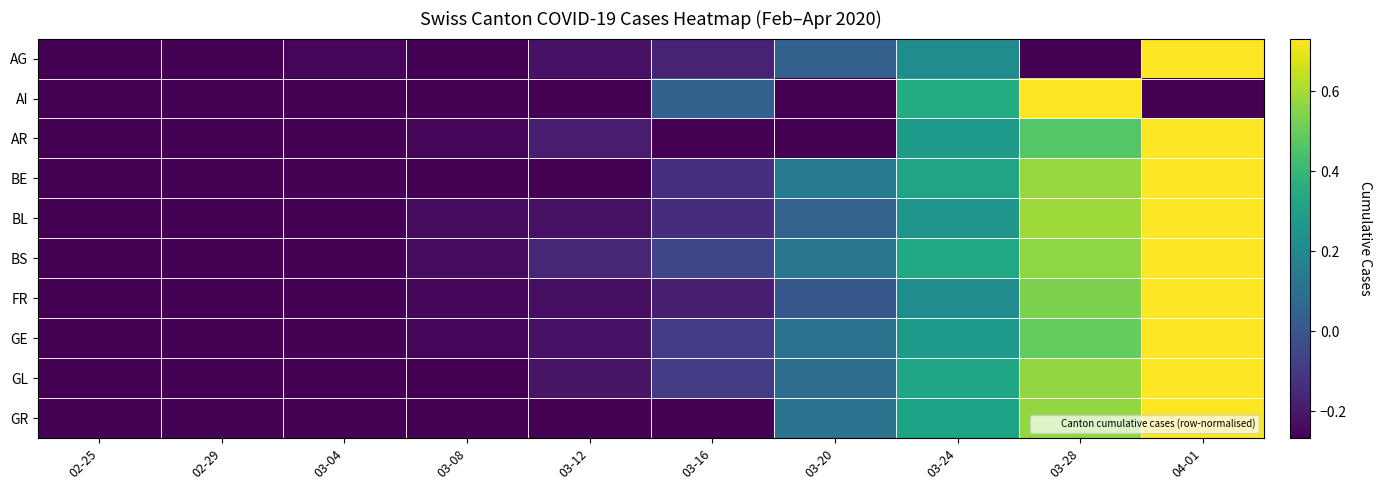

What is the total value across all series at 02-25?

-2.7